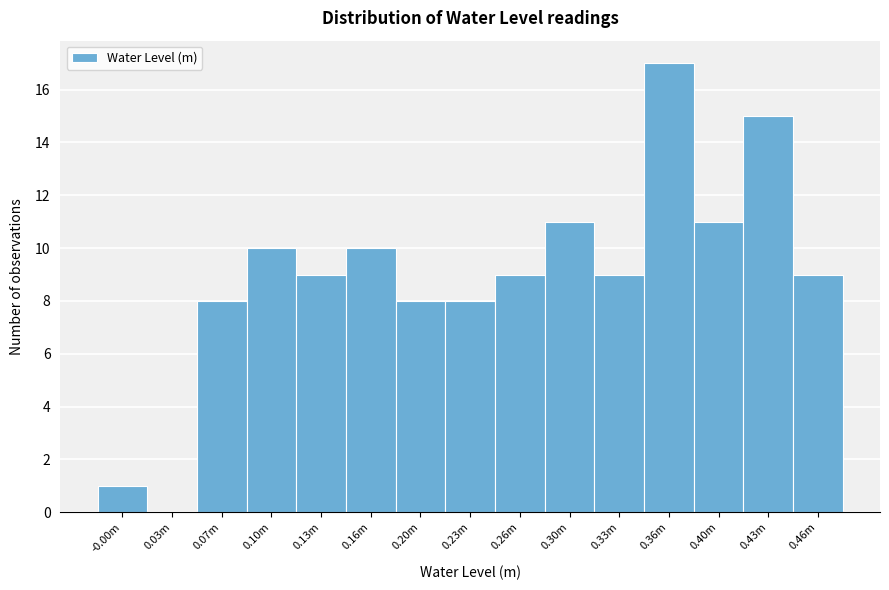

Reading left to right, transcribe all the data shown in this chart.

-0.00m=1	0.03m=0	0.07m=8	0.10m=10	0.13m=9	0.16m=10	0.20m=8	0.23m=8	0.26m=9	0.30m=11	0.33m=9	0.36m=17	0.40m=11	0.43m=15	0.46m=9